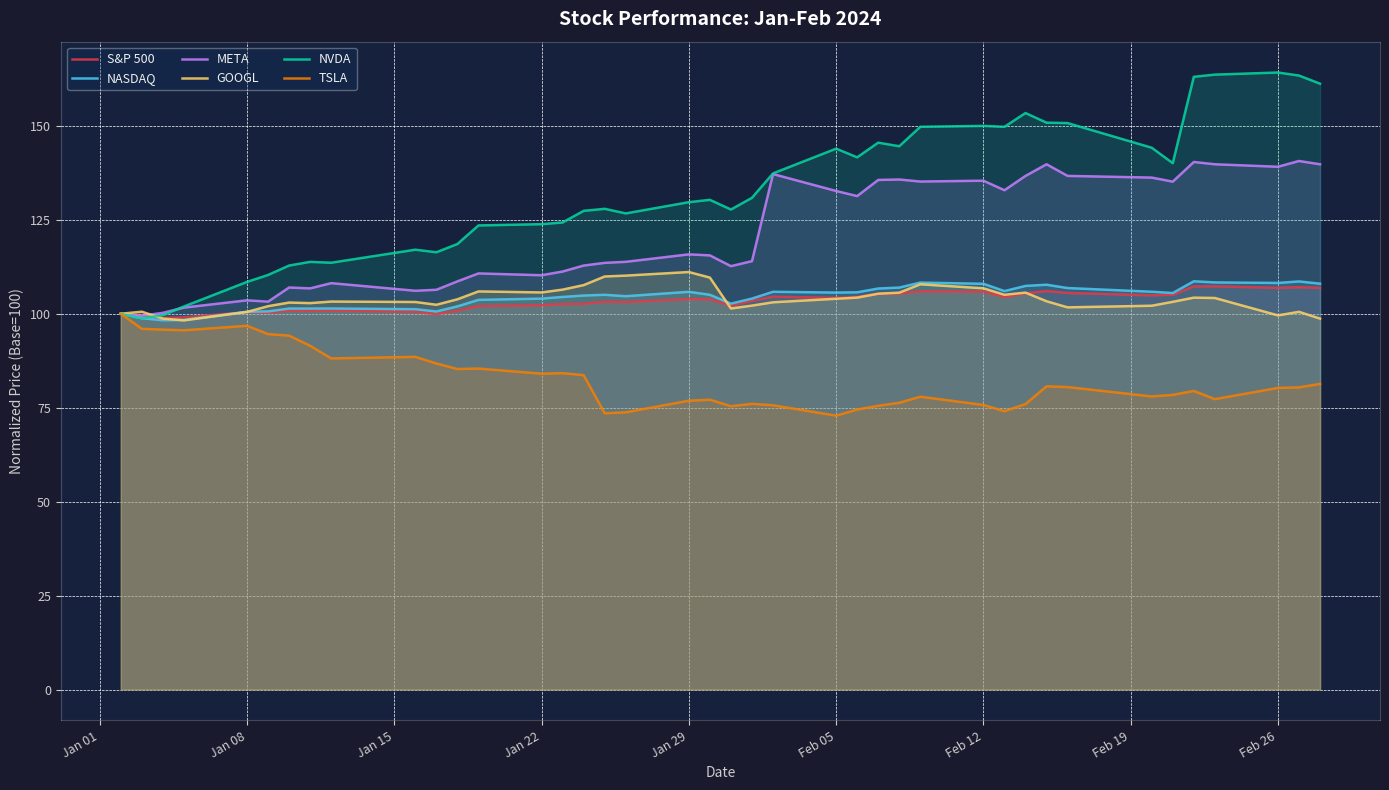

Reading left to right, transcribe all the data shown in this chart.

S&P 500: 100.0	99.2	98.9	99.0	100.4	100.3	100.9	100.8	100.9	100.5	99.9	100.8	102.0	102.3	102.6	102.7	103.2	103.1	103.9	103.8	102.2	103.4	104.5	104.2	104.5	105.3	105.4	106.0	105.9	104.4	105.4	106.0	105.5	104.9	105.0	107.3	107.3	106.9	107.1	106.9
NASDAQ: 100.0	98.8	98.3	98.4	100.5	100.6	101.4	101.4	101.4	101.2	100.6	102.0	103.7	104.0	104.5	104.8	105.0	104.7	105.8	105.0	102.7	104.0	105.8	105.6	105.7	106.7	107.0	108.3	108.0	106.0	107.4	107.7	106.8	105.9	105.5	108.6	108.3	108.2	108.6	108.0
META: 100.0	99.5	100.2	101.6	103.6	103.2	107.0	106.8	108.1	106.1	106.4	108.6	110.7	110.2	111.2	112.8	113.5	113.8	115.8	115.5	112.7	114.0	137.2	132.7	131.3	135.6	135.7	135.2	135.4	132.9	136.7	139.8	136.7	136.2	135.2	140.4	139.8	139.1	140.6	139.8
GOOGL: 100.0	100.5	98.7	98.2	100.5	102.0	103.0	102.8	103.2	103.1	102.4	103.8	105.9	105.7	106.4	107.6	109.9	110.1	111.1	109.6	101.4	102.2	103.0	104.0	104.3	105.3	105.6	107.8	106.8	105.0	105.6	103.3	101.7	102.1	103.2	104.3	104.2	99.6	100.5	98.7
NVDA: 100.0	98.8	99.6	101.9	108.5	110.3	112.8	113.8	113.6	117.0	116.4	118.6	123.5	123.8	124.3	127.4	127.9	126.7	129.7	130.3	127.7	130.8	137.3	143.9	141.6	145.5	144.6	149.7	150.0	149.7	153.4	150.8	150.7	144.2	140.1	163.0	163.6	164.2	163.4	161.2
TSLA: 100.0	96.0	95.8	95.6	96.8	94.6	94.2	91.5	88.1	88.5	86.8	85.3	85.4	84.1	84.2	83.7	73.5	73.8	76.9	77.1	75.4	76.0	75.6	72.9	74.5	75.5	76.3	77.9	75.7	74.1	76.0	80.7	80.5	78.0	78.4	79.5	77.3	80.3	80.4	81.3